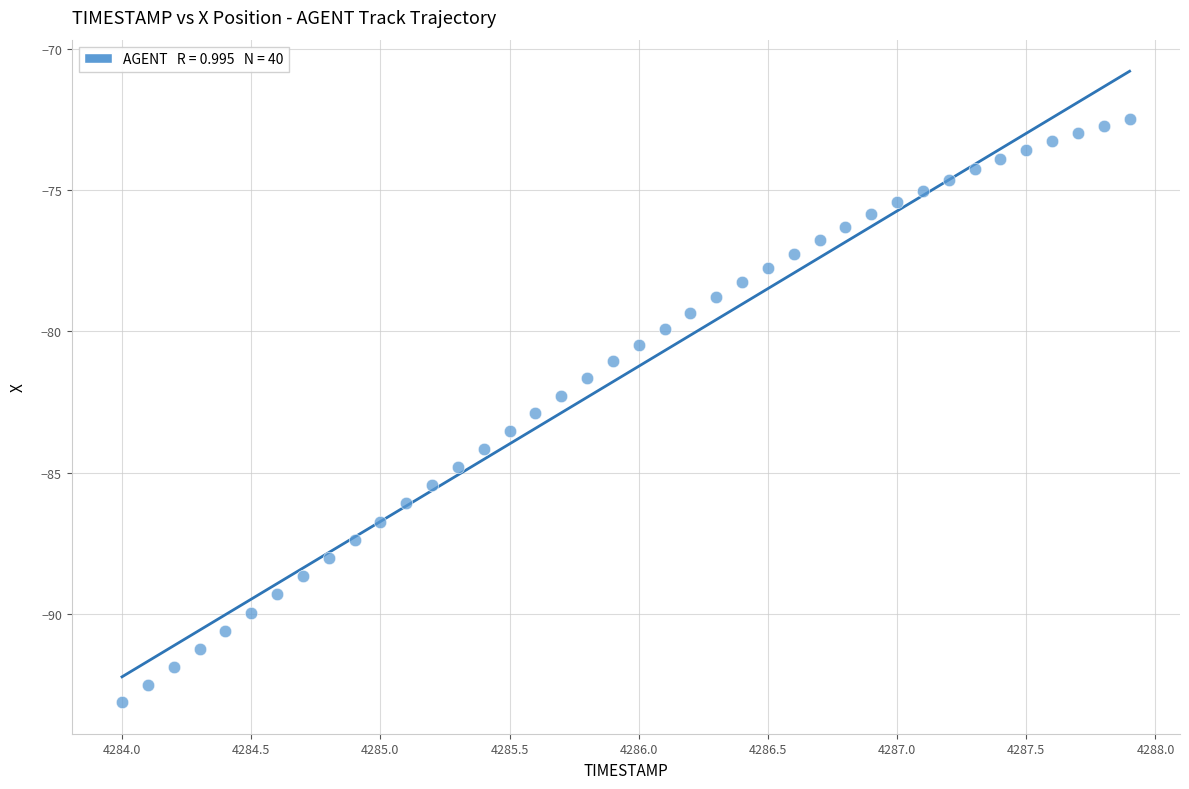

What is the range of Y values (max minus min)?

20.6